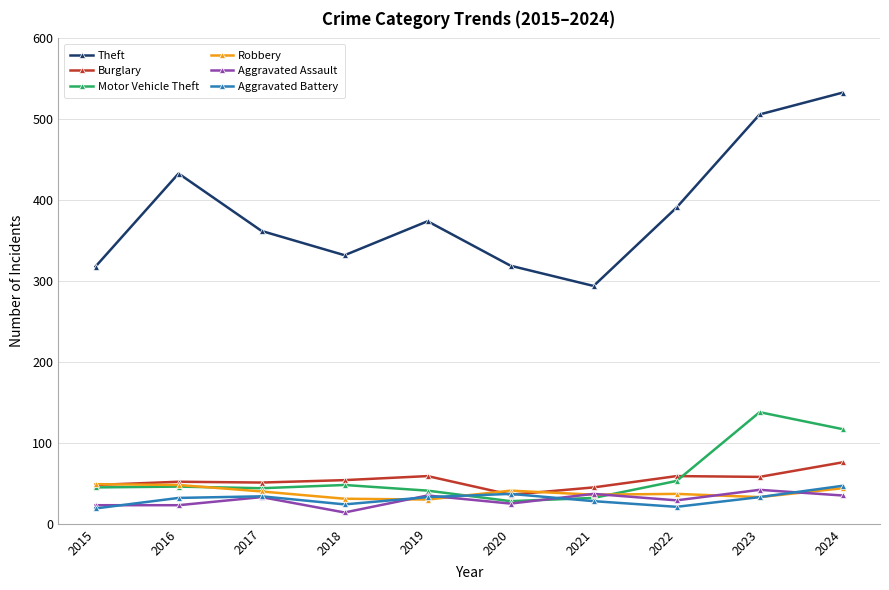

Is this an area chart (filled region under the line)?

No